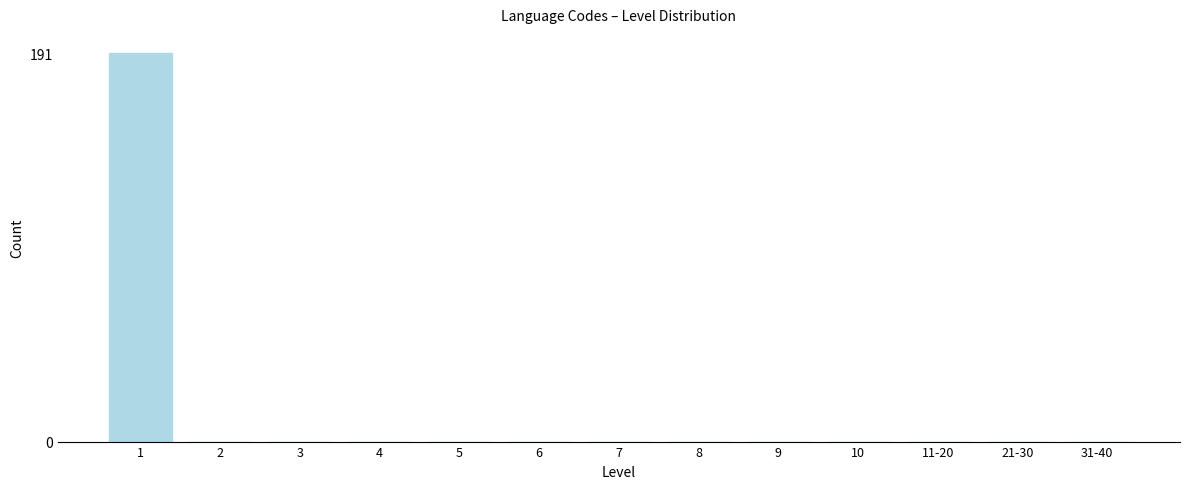

Reading right to left, transcribe all the data shown in this chart.

31-40=0	21-30=0	11-20=0	10=0	9=0	8=0	7=0	6=0	5=0	4=0	3=0	2=0	1=191